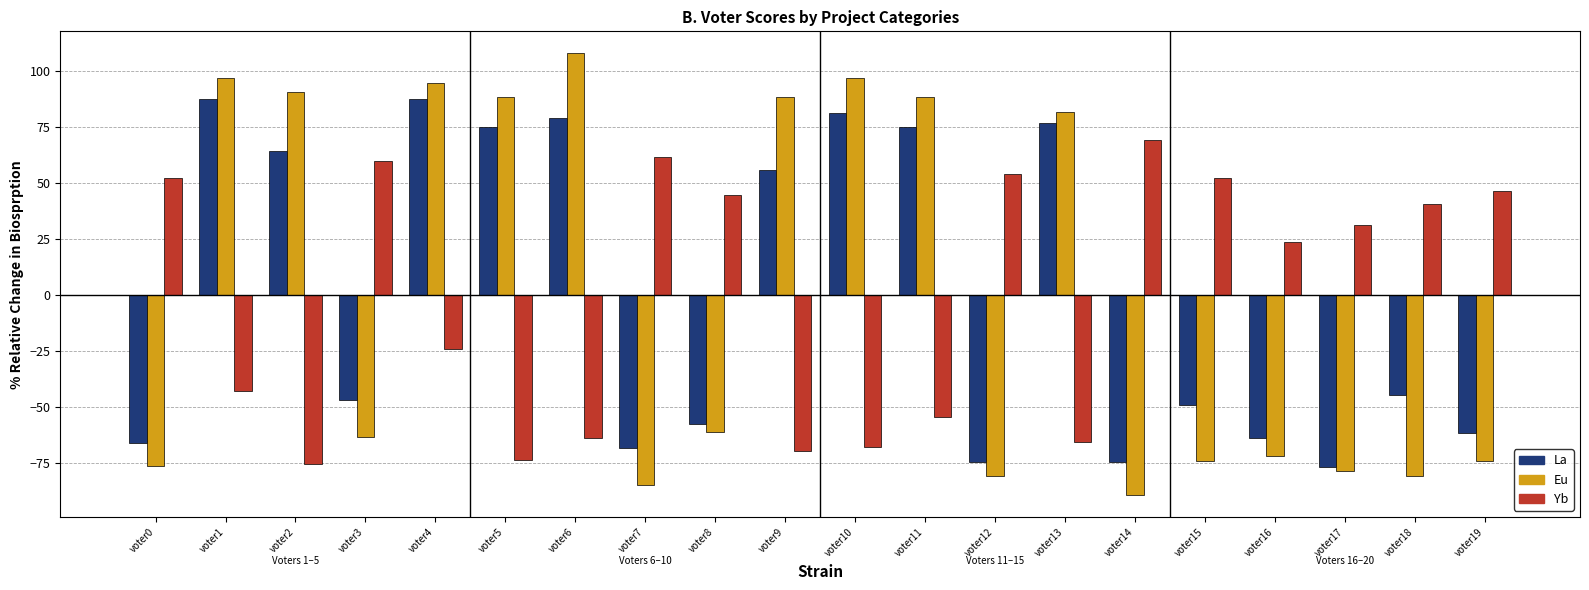

True or false: Eu has a value of -128.3 at voter12.

False